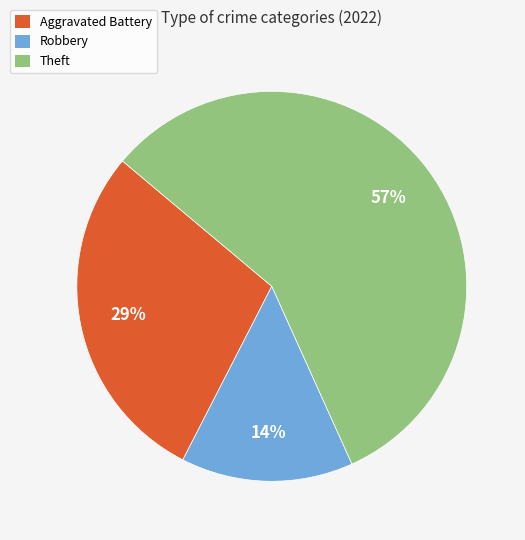

Combined, do Robbery and Theft account for over 50%?

Yes